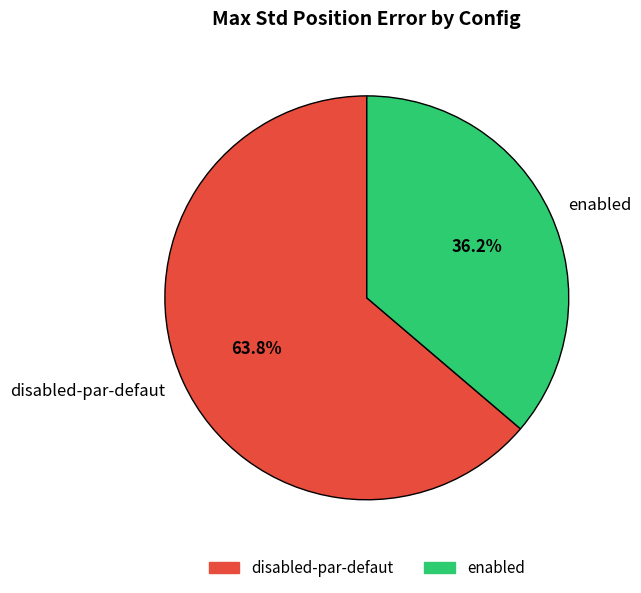

Which category accounts for the majority?

disabled-par-defaut